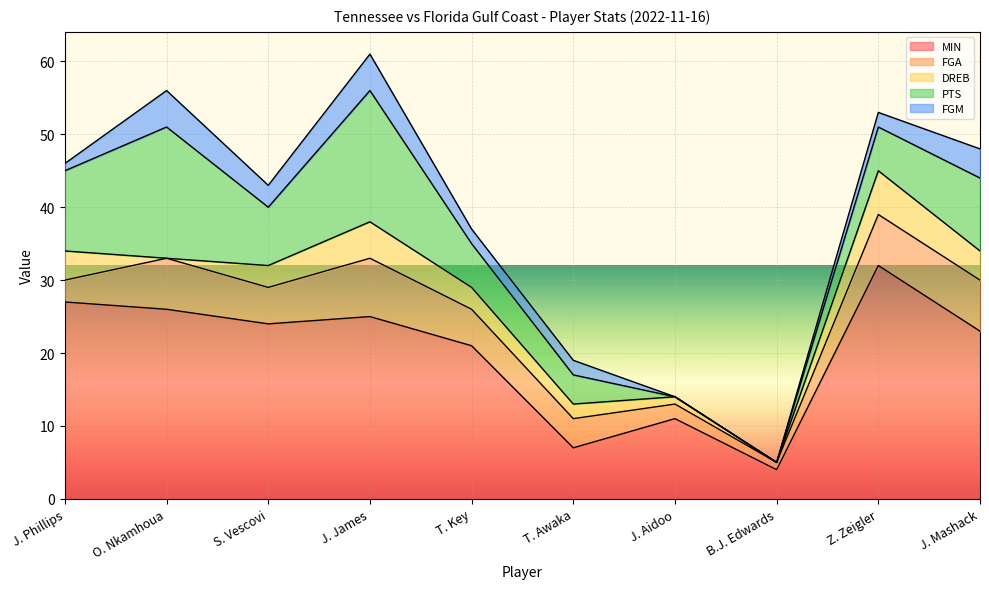

Which series has the largest total across all categories?

MIN